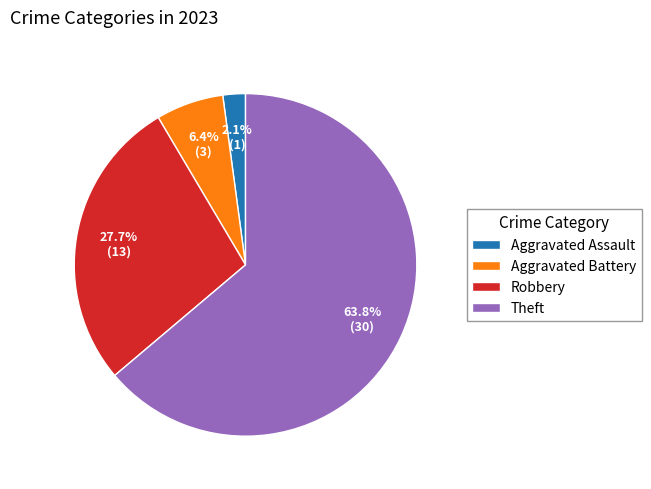

To the nearest percent, what percentage of the pie is Aggravated Battery?

6%